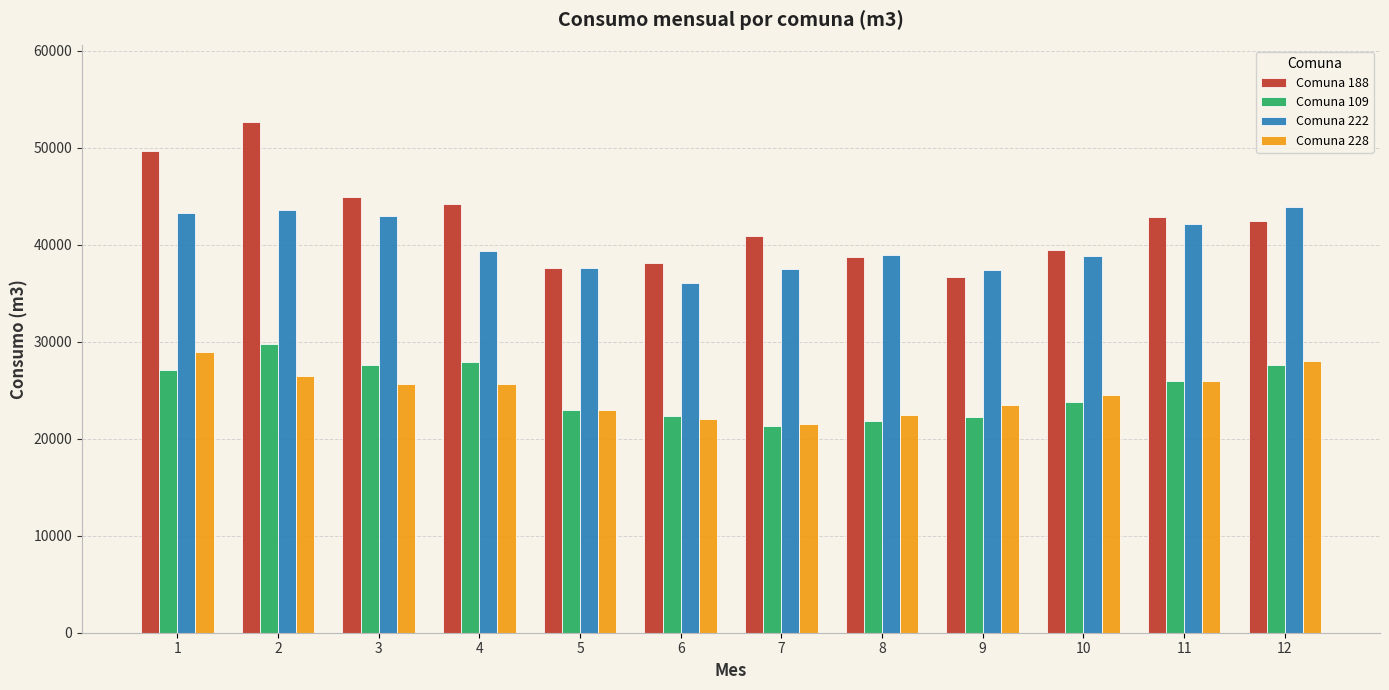

What is the sum of the Comuna 228 values at 3 and 5?

48677.0